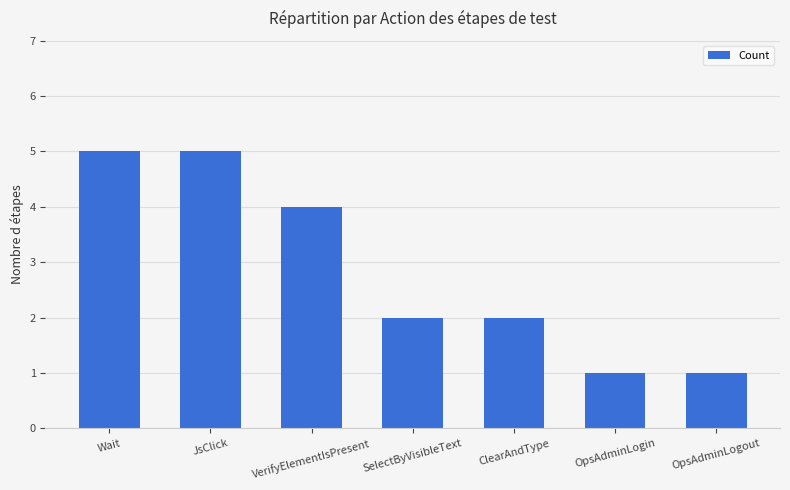

What is the sum of the values at VerifyElementIsPresent and JsClick?

9